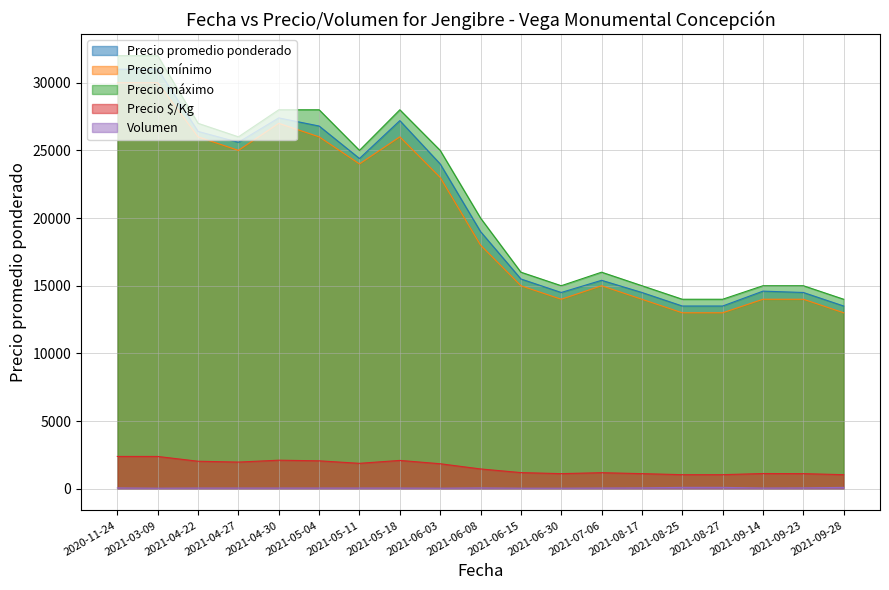

Which series changed the most between 2021-05-04 and 2021-05-11?

Precio máximo